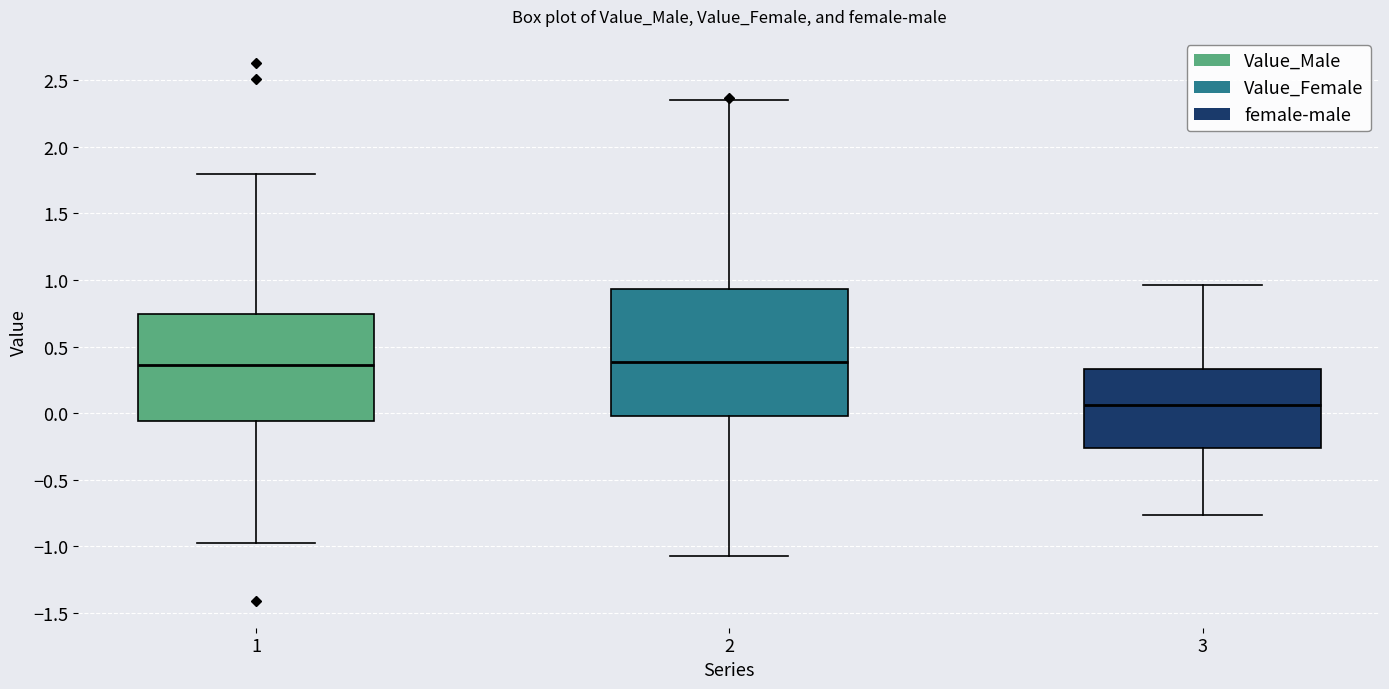

Reading left to right, read every box against the y-axis: the position of its median line, the range the box covers, and the ends of its whiskers. The values are not printed on the chart, so give them approximately, as read against the axis.

1: median 0.35, box -0.05 to 0.75, whiskers -0.95 to 1.80
2: median 0.40, box 0.00 to 0.95, whiskers -1.05 to 2.35
3: median 0.05, box -0.25 to 0.35, whiskers -0.75 to 0.95